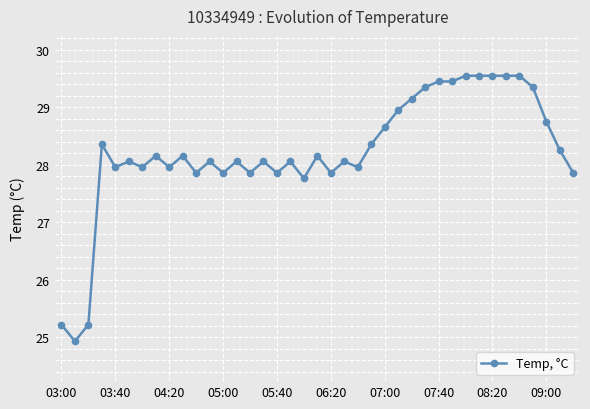

Reading left to right, extract all data points from this chart.

25.2	24.9	25.2	28.4	28.0	28.1	28.0	28.2	28.0	28.2	27.9	28.1	27.9	28.1	27.9	28.1	27.9	28.1	27.8	28.2	27.9	28.1	28.0	28.4	28.7	29.0	29.2	29.4	29.5	29.5	29.6	29.6	29.6	29.6	29.6	29.4	28.8	28.3	27.9